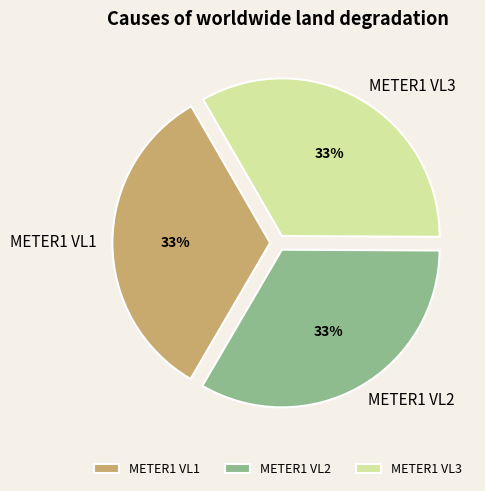

True or false: METER1 VL2 accounts for 33% of the total.

True